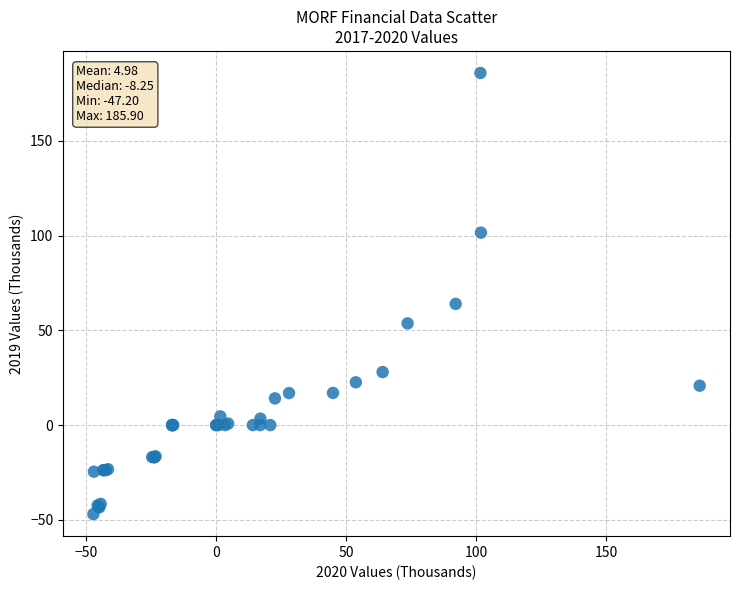

What Y value in the scatter plot is closest to 69?

64.0